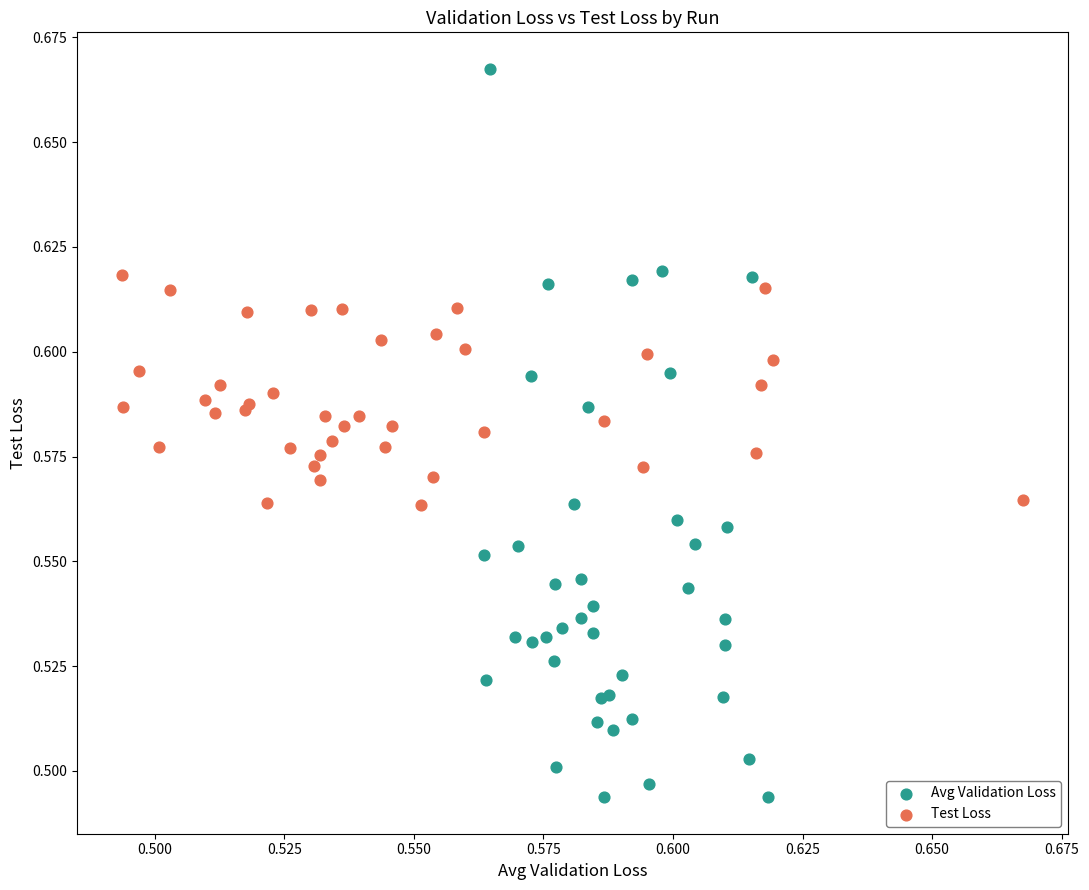

Which series has the widest spread of Y values?

Avg Validation Loss